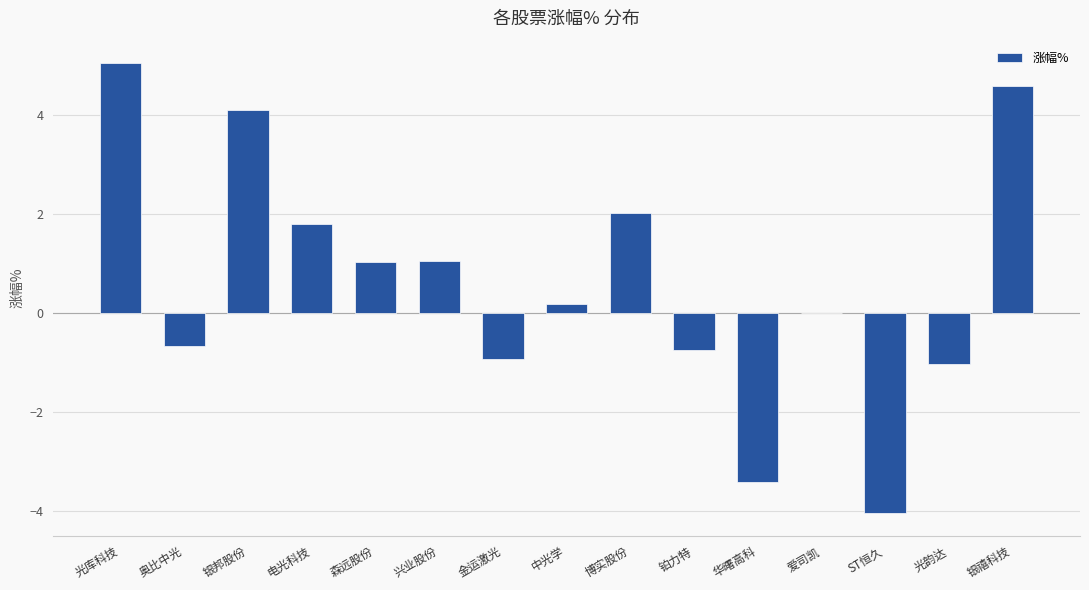

What is the approximate value at 华曙高科?

-3.4